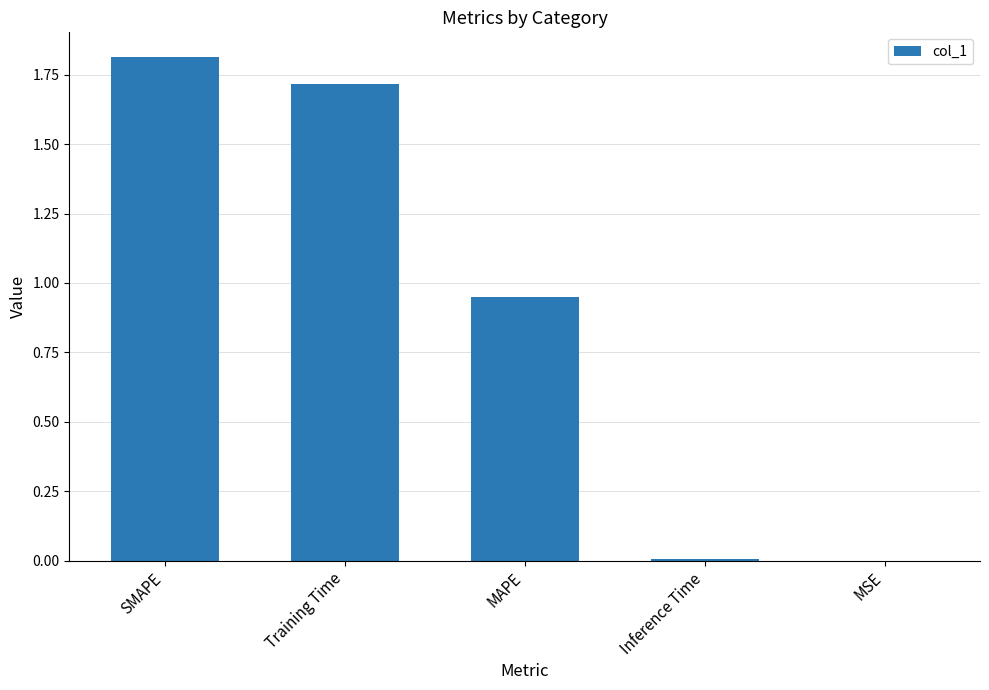

Which category has the highest value across all series?

SMAPE